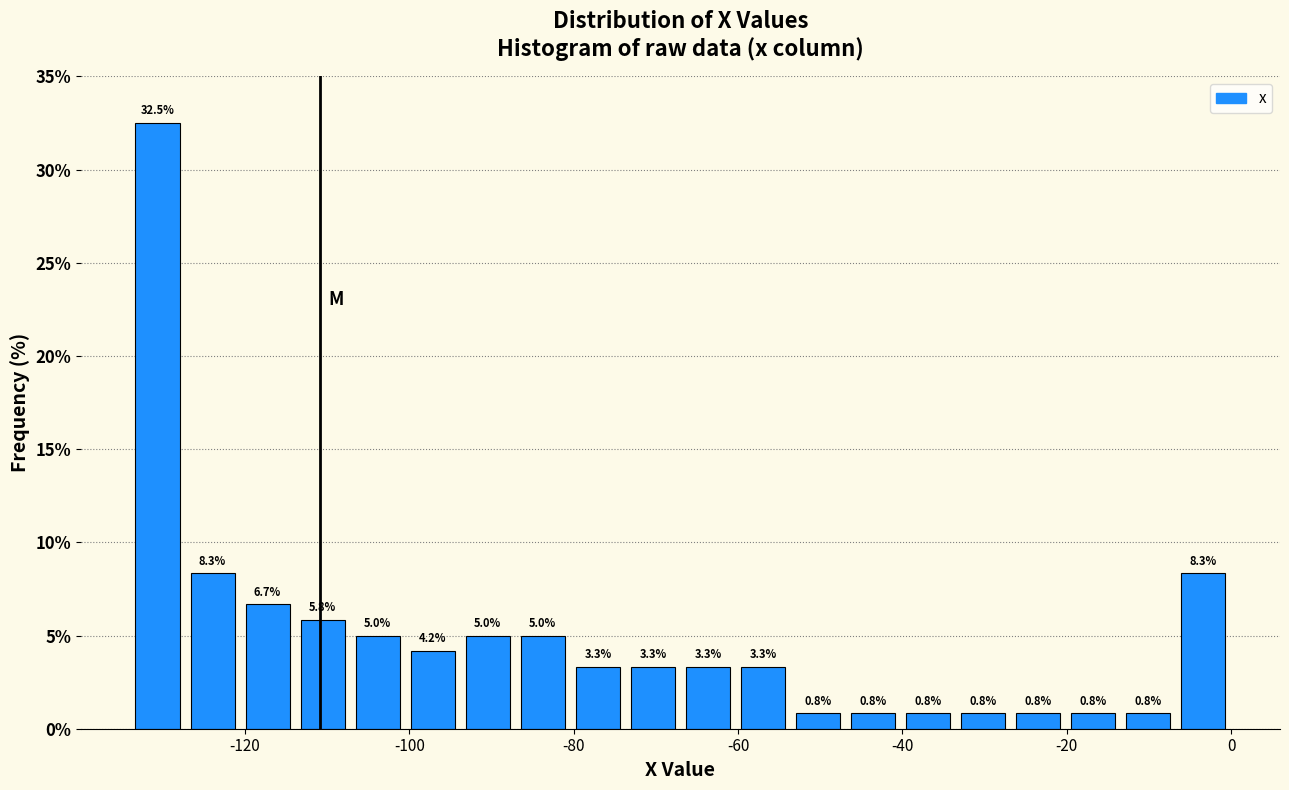

Read against the x-axis, roughly where is the centre of the tallest bar?

-130